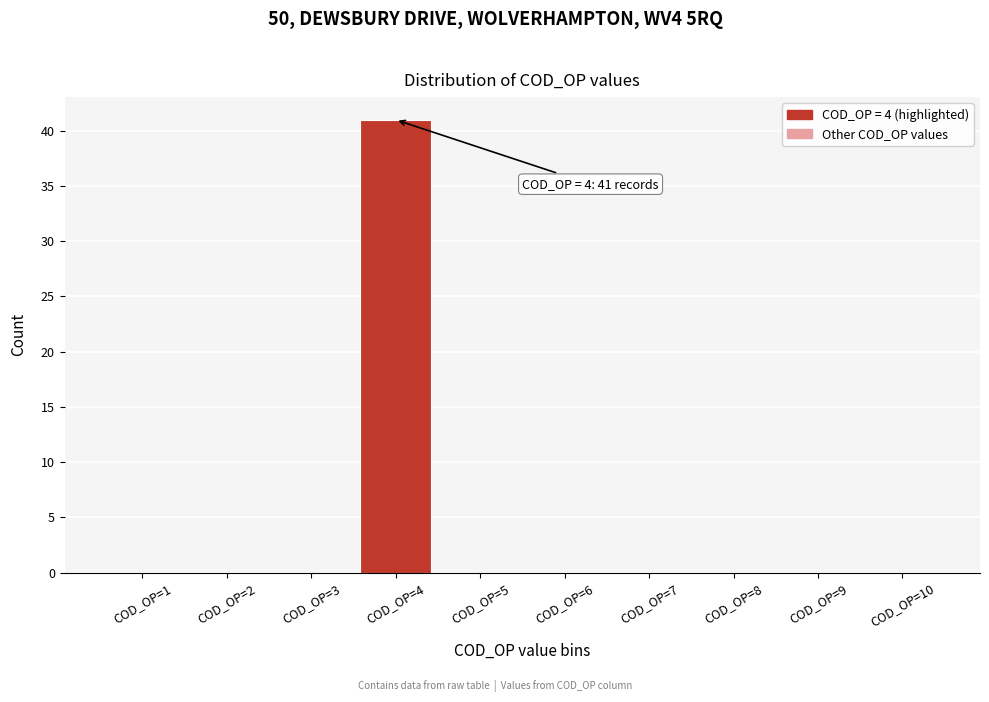

Reading left to right, extract all data points from this chart.

COD_OP=1=0	COD_OP=2=0	COD_OP=3=0	COD_OP=4=41	COD_OP=5=0	COD_OP=6=0	COD_OP=7=0	COD_OP=8=0	COD_OP=9=0	COD_OP=10=0